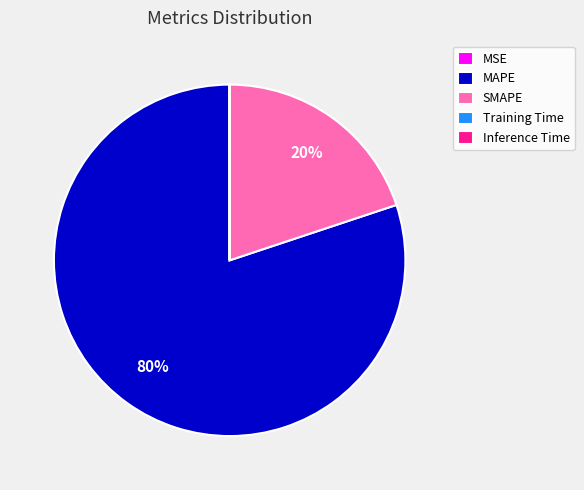

True or false: SMAPE accounts for 10% of the total.

False